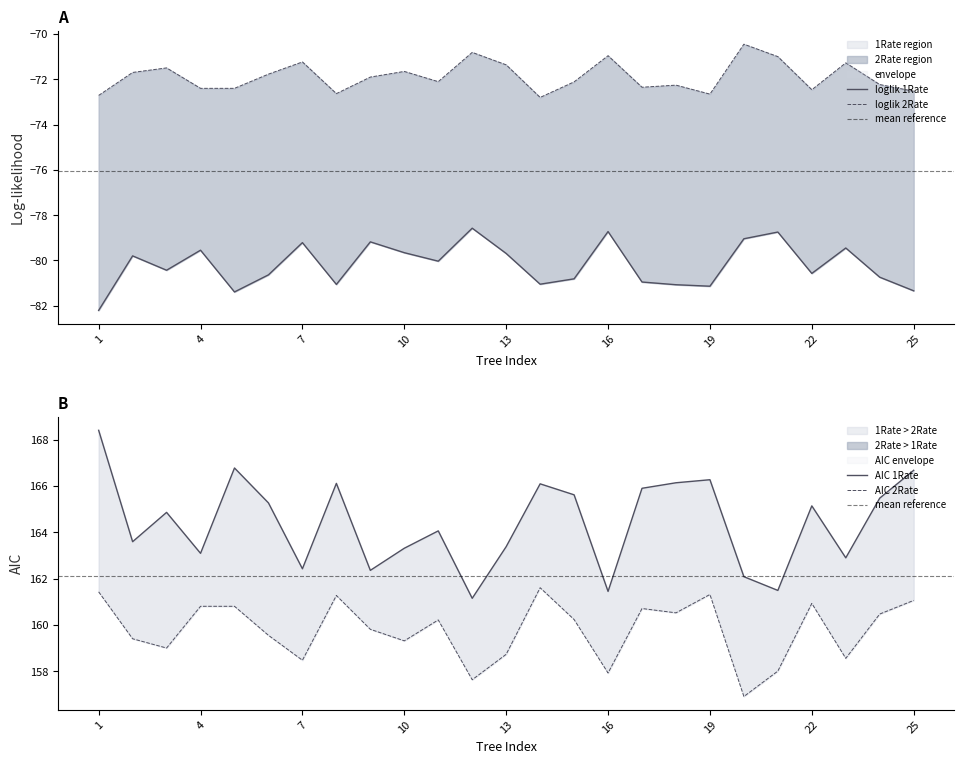

What is the smallest value displayed?

-82.2